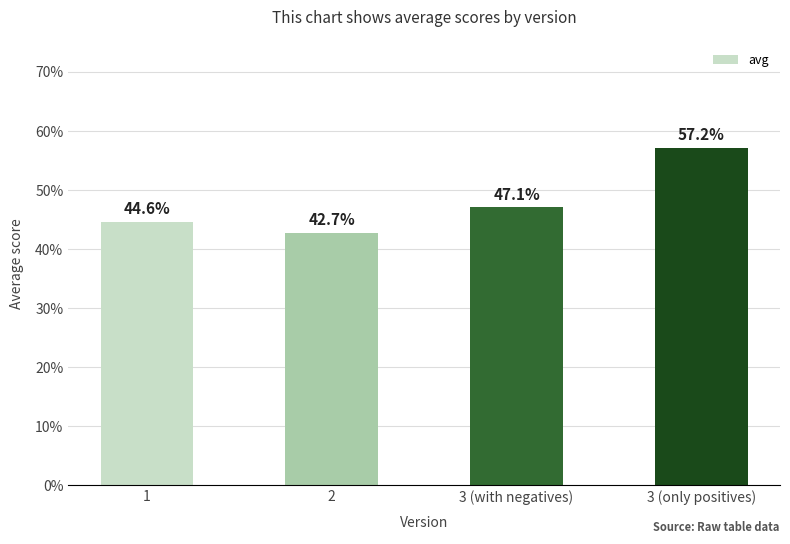

Does the chart contain any negative values?

No